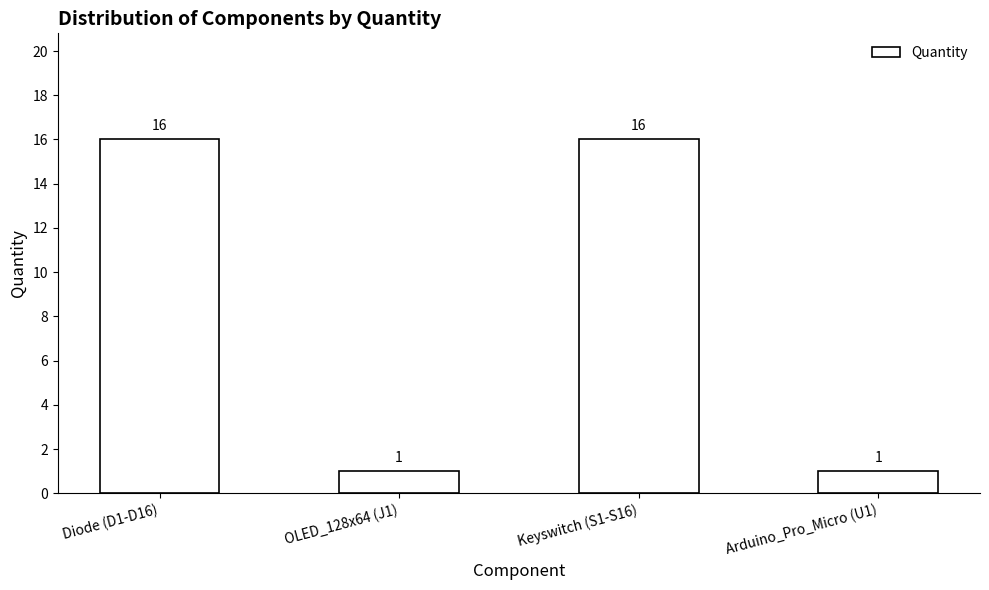

What is the approximate value at Diode (D1-D16), to the nearest 5?

15